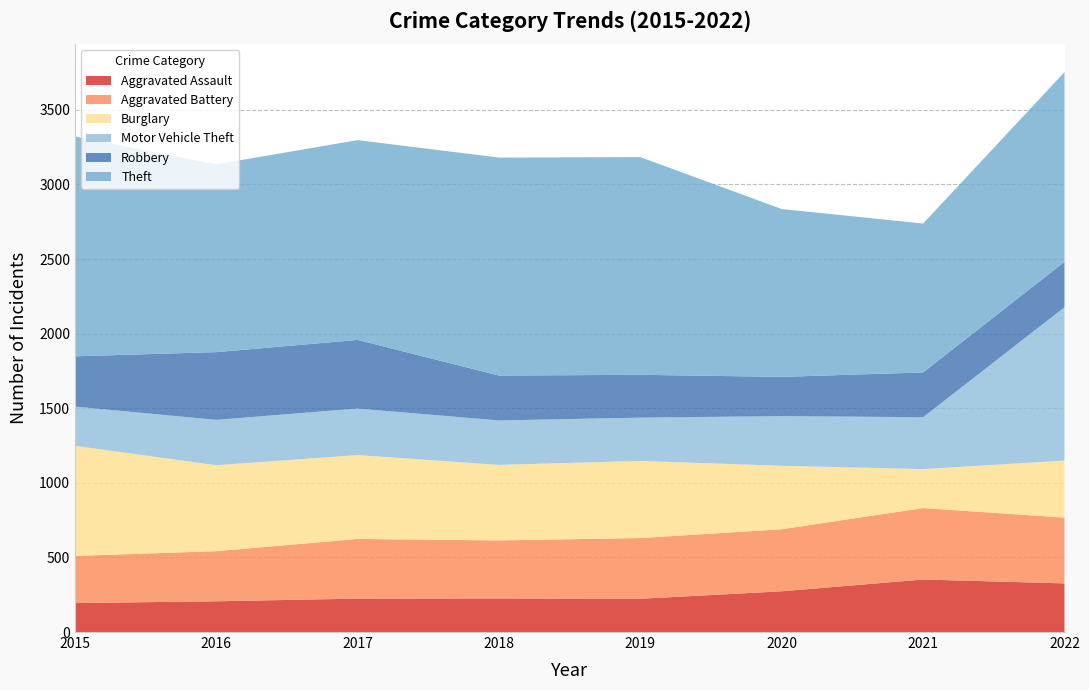

Reading left to right, what are all the values shown in this chart?

Aggravated Assault: 194	206	224	225	223	273	352	326
Aggravated Battery: 316	336	400	389	407	416	479	441
Burglary: 738	576	562	506	517	425	261	382
Motor Vehicle Theft: 263	304	312	298	290	333	348	1028
Robbery: 337	454	460	301	287	263	300	304
Theft: 1474	1259	1339	1461	1459	1125	998	1272